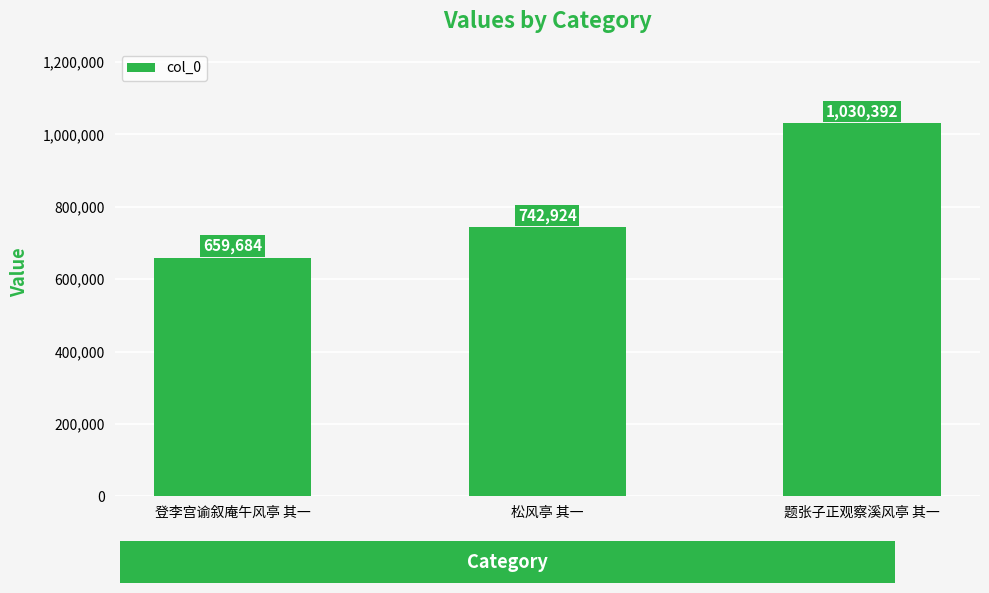

True or false: the data shows 587356 at 题张子正观察溪风亭 其一.

False